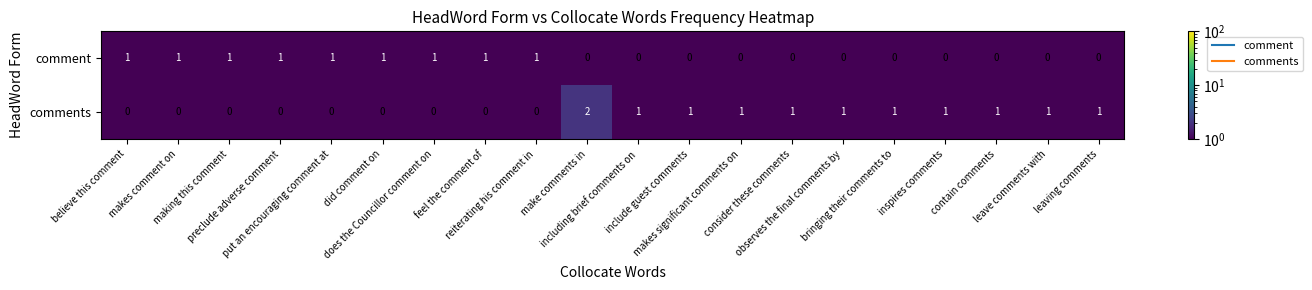

At how many categories does at least one series exceed 0?

20